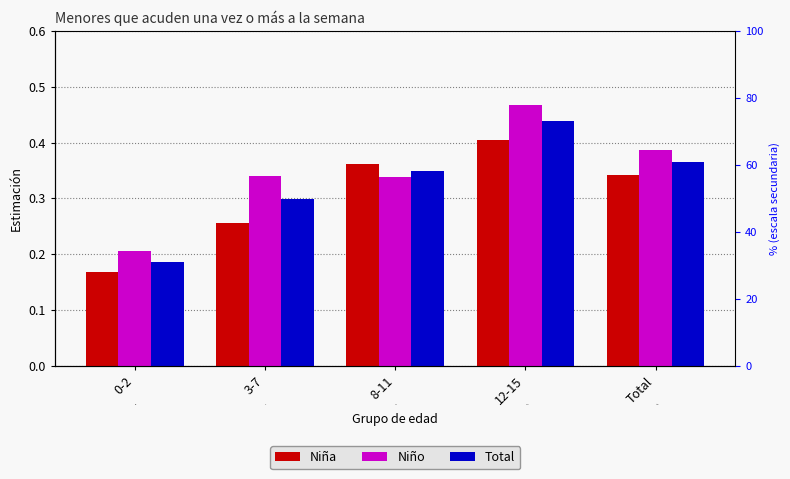

Rank the categories by Niño value from lowest to highest.

0-2, 8-11, 3-7, Total, 12-15